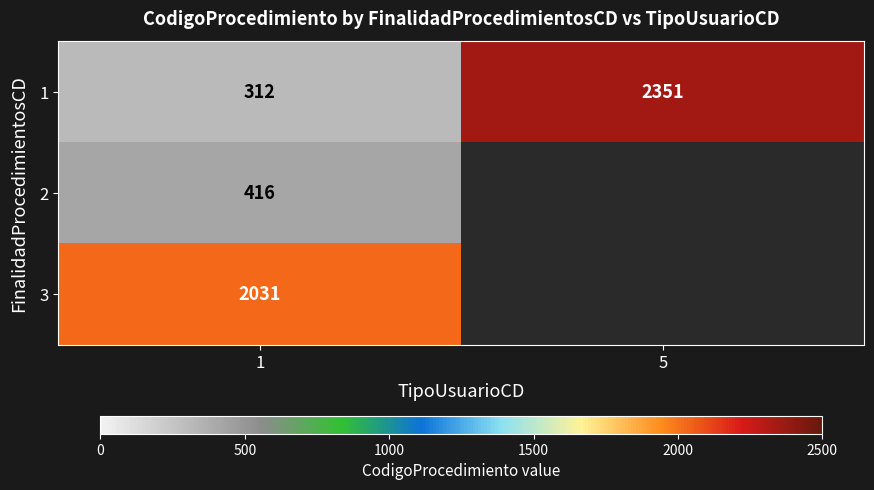

The 2 series shows 606 at 1. True or false?

False